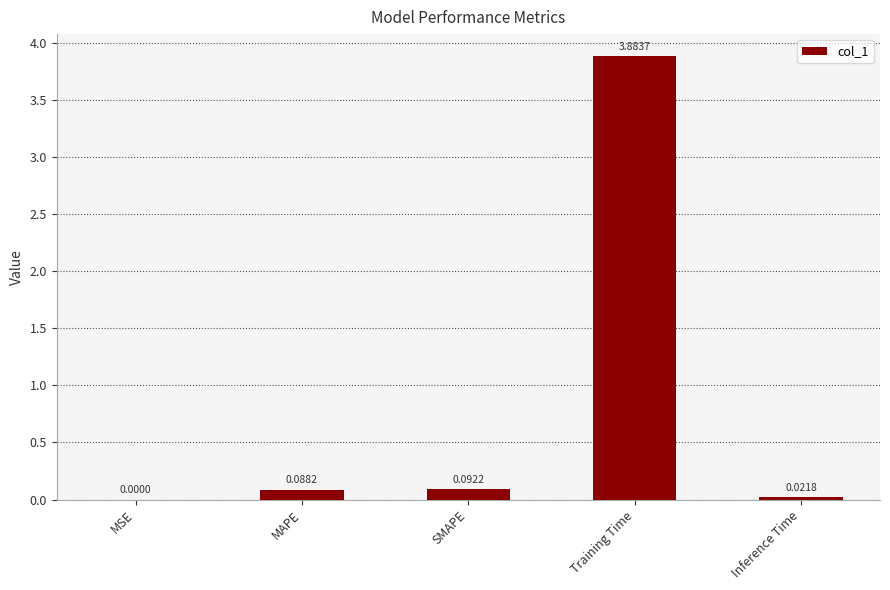

Which category has the highest value across all series?

Training Time